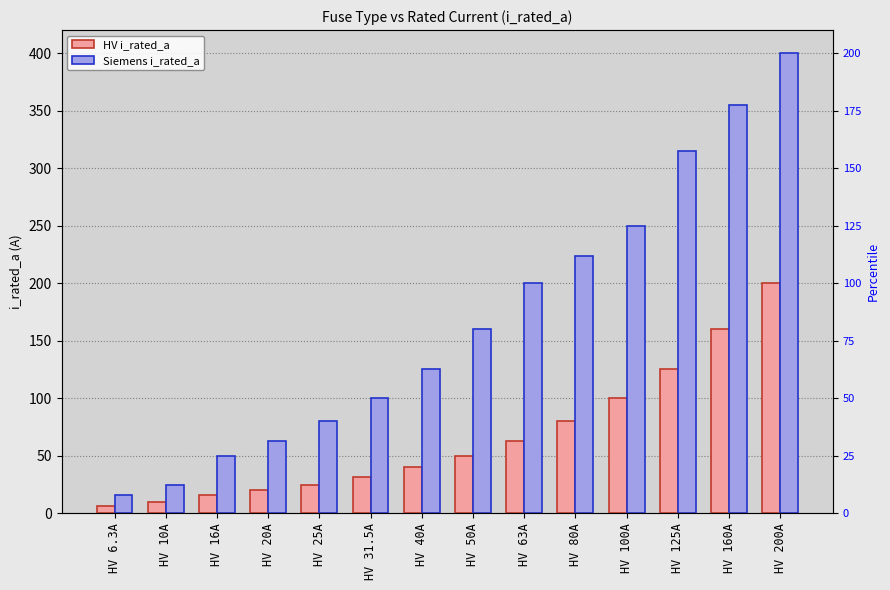

Which label corresponds to the largest value in the chart?

HV 200A